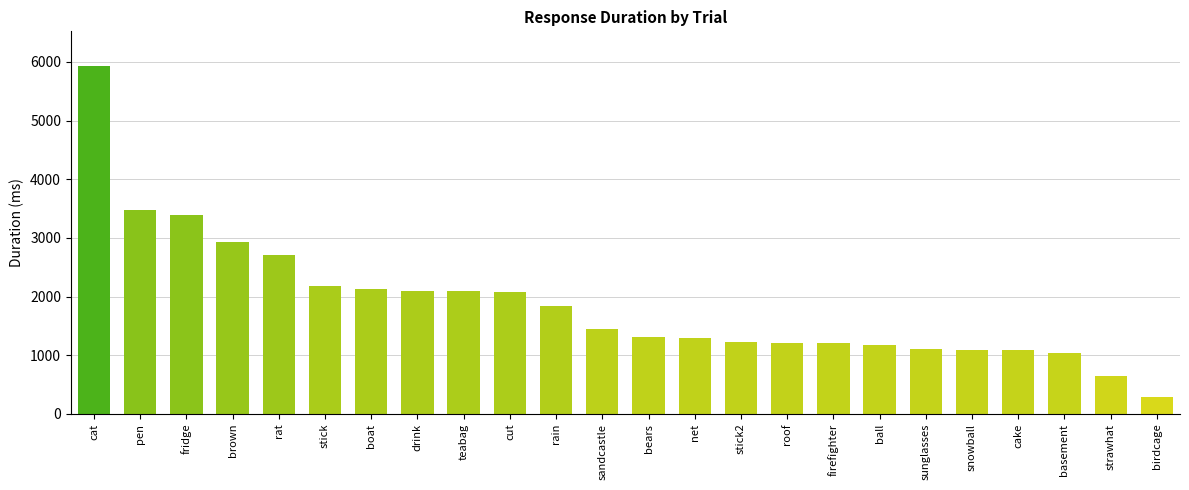

Which has a higher value, stick2 or basement?

stick2